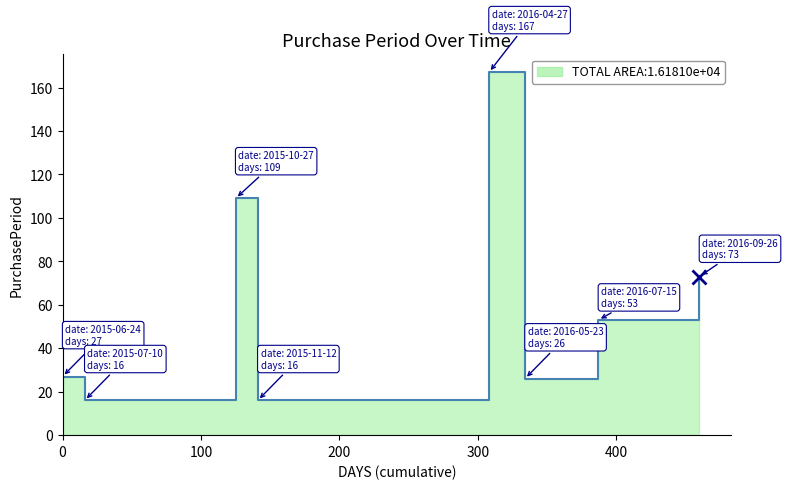

Rank the categories by value from lowest to highest.

2015-07-10, 2015-11-12, 2016-05-23, 2015-06-24, 2016-07-15, 2016-09-26, 2015-10-27, 2016-04-27